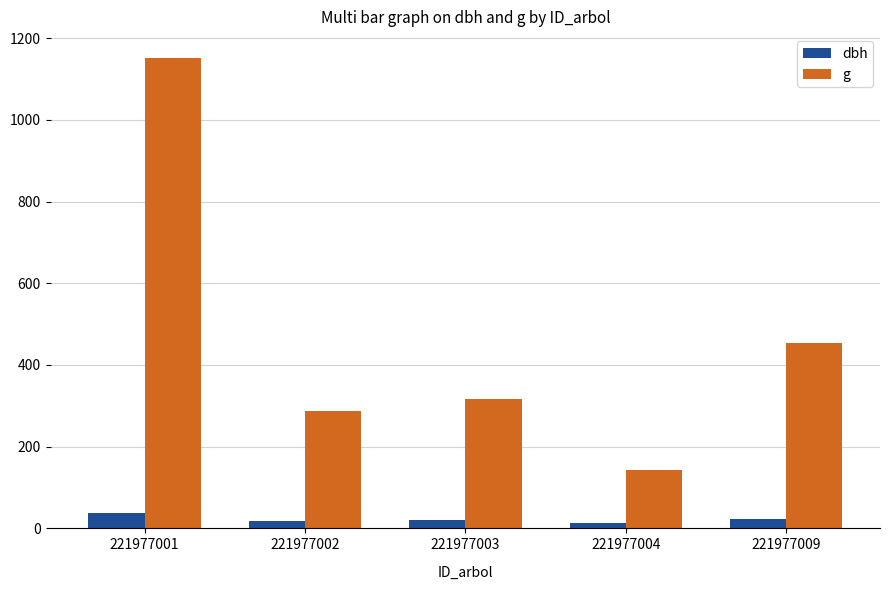

At how many categories does at least one series exceed 305?

3